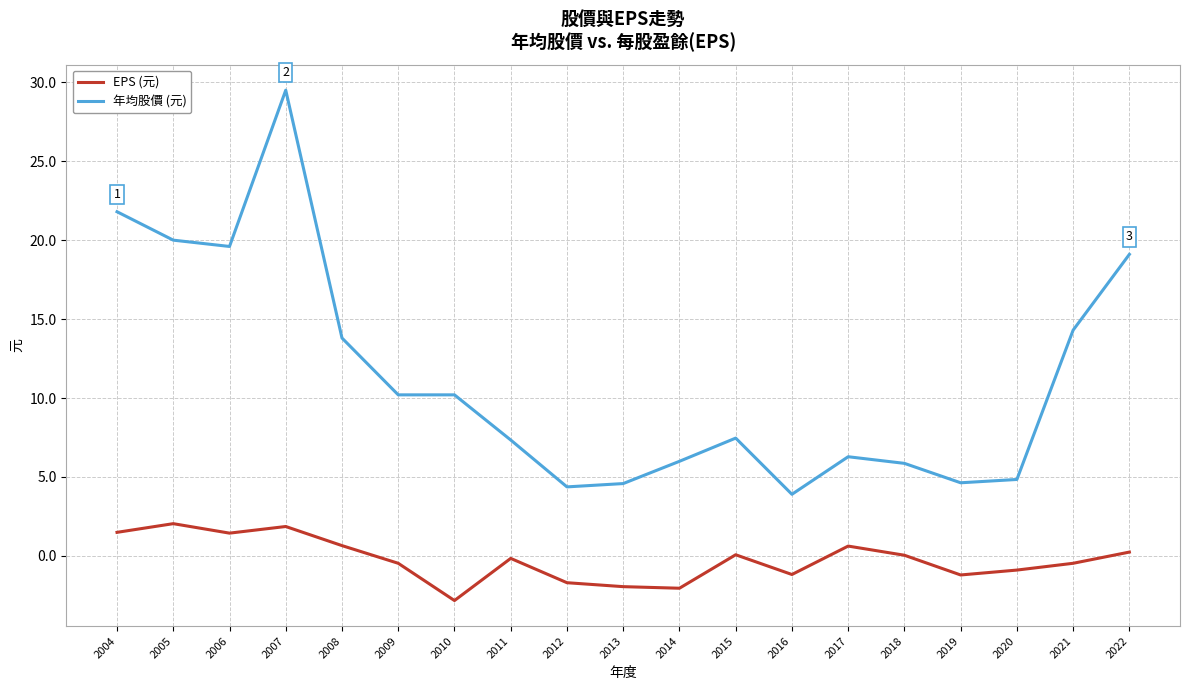

Is this an area chart (filled region under the line)?

No